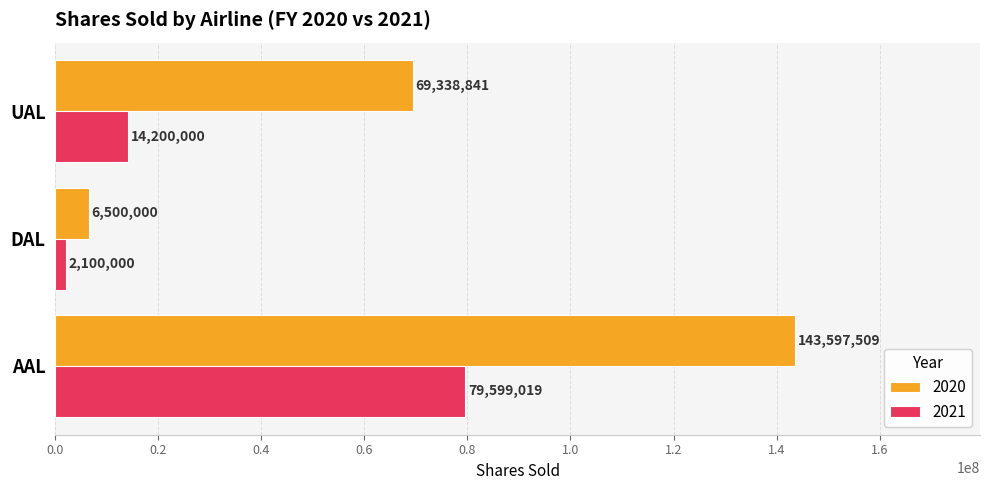

What is the total value across all series at UAL?

83538841